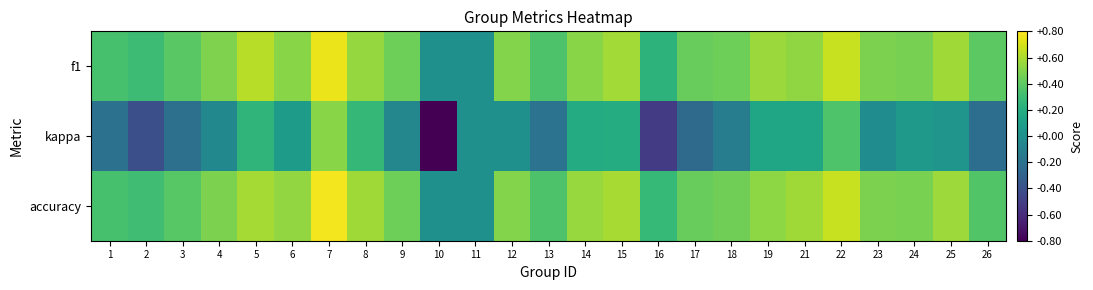

Rank the series at 5 from lowest to highest value.

kappa, accuracy, f1